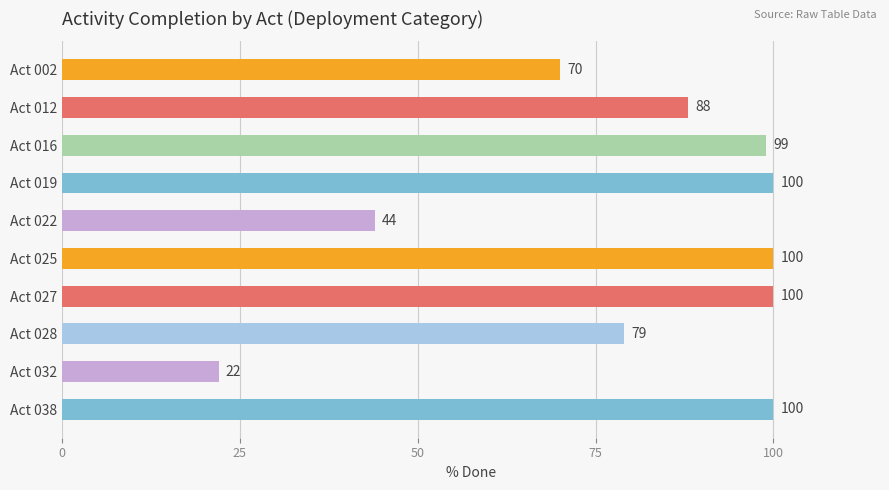

Which has a higher value, Act 025 or Act 002?

Act 025